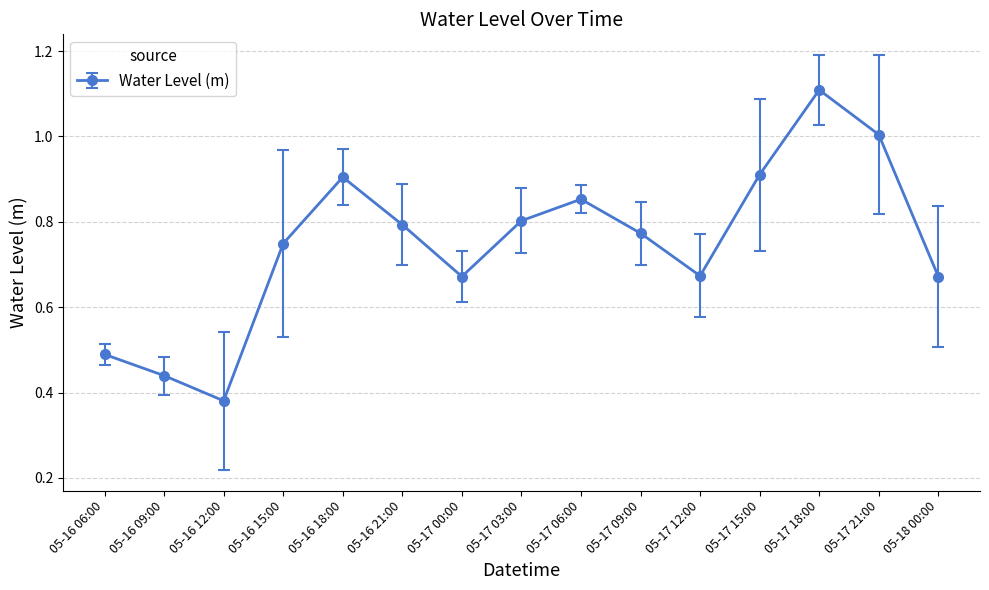

What position from the right is 05-17 18:00?

3